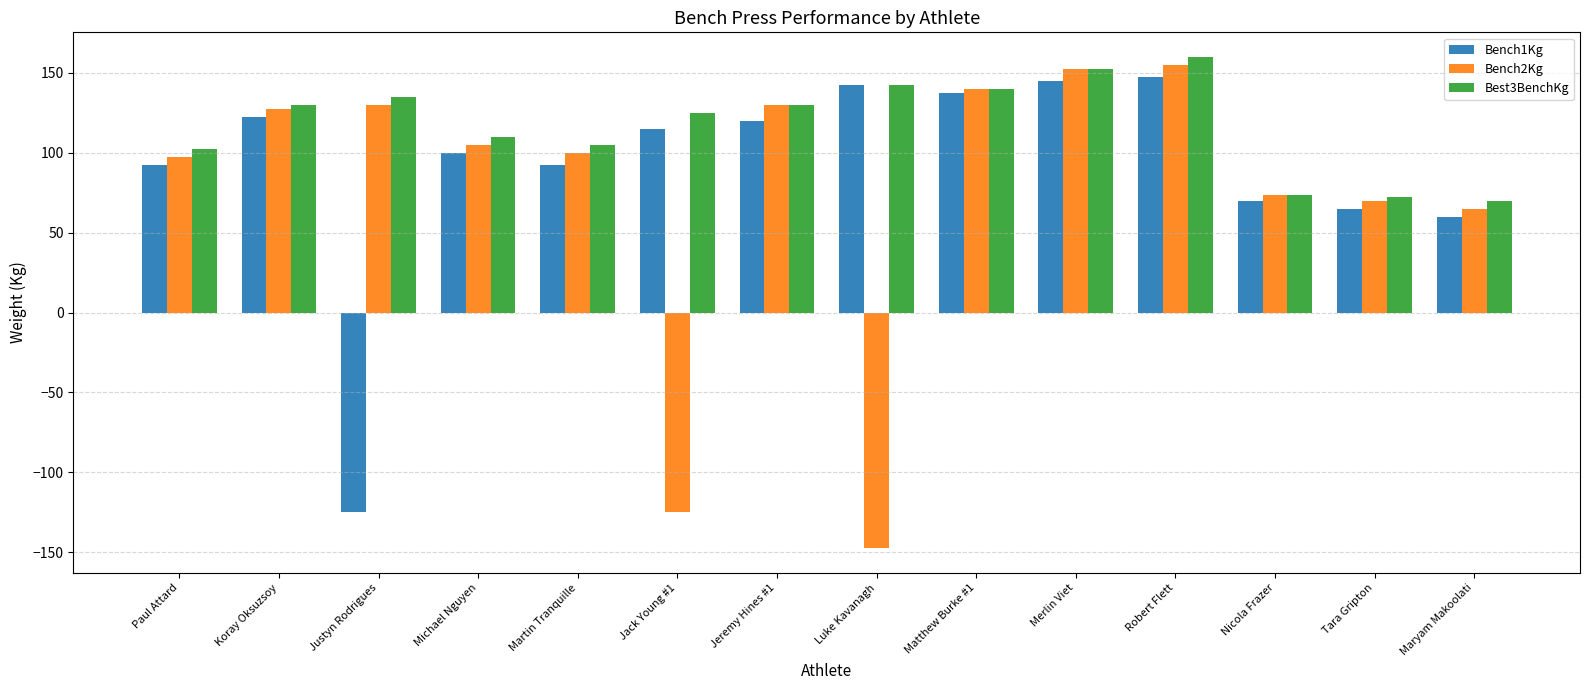

At which label does Bench1Kg reach its minimum?

Justyn Rodrigues